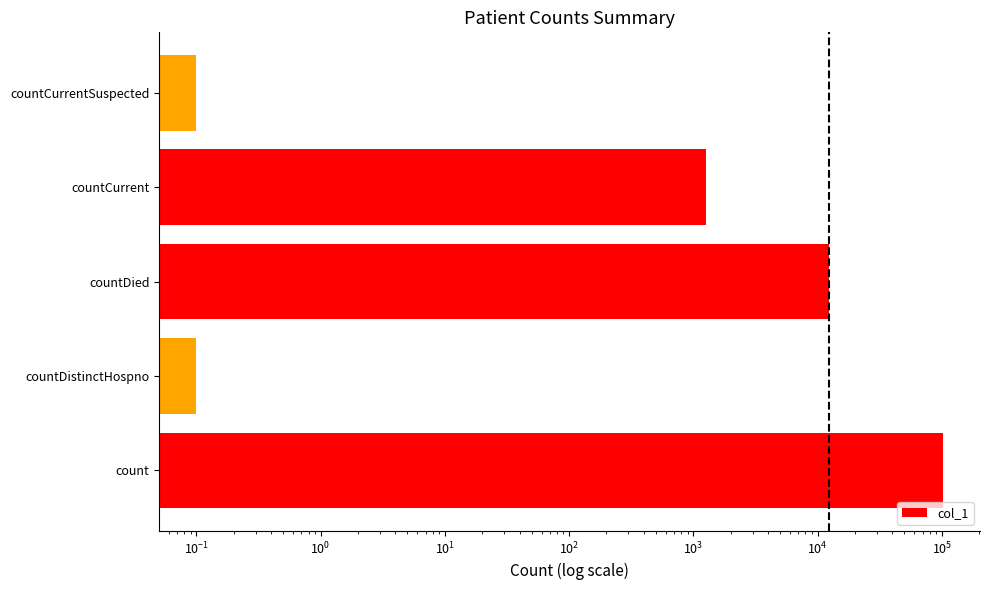

The value at countDistinctHospno is 0.1. True or false?

True